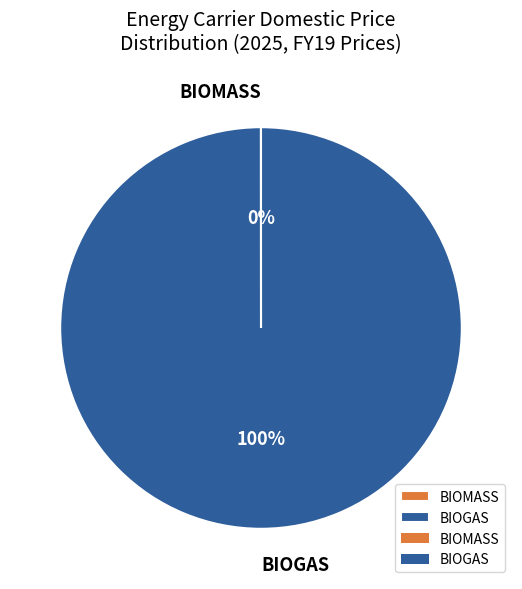

Does BIOGAS account for over 50% of the chart?

Yes